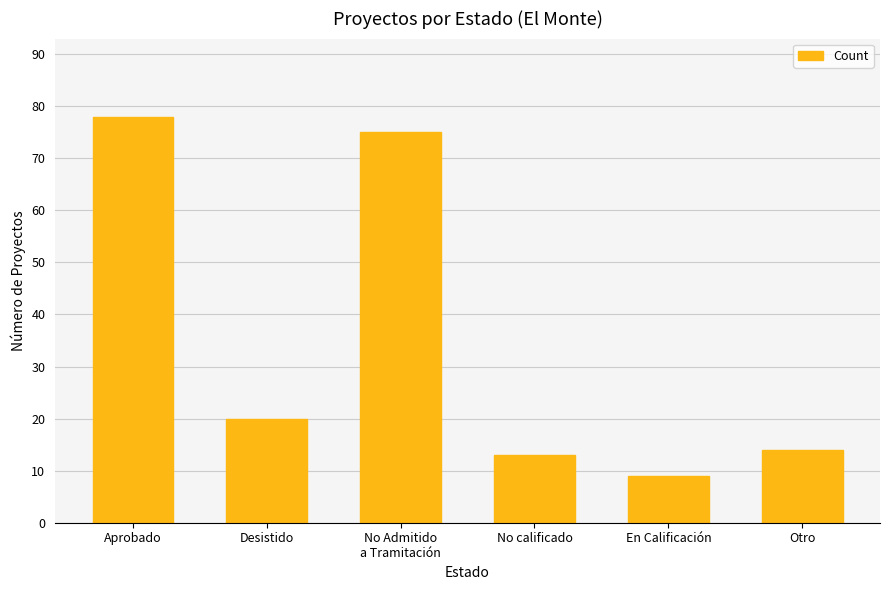

List the labels in order of value, smallest first.

En Calificación, No calificado, Otro, Desistido, No Admitido
a Tramitación, Aprobado